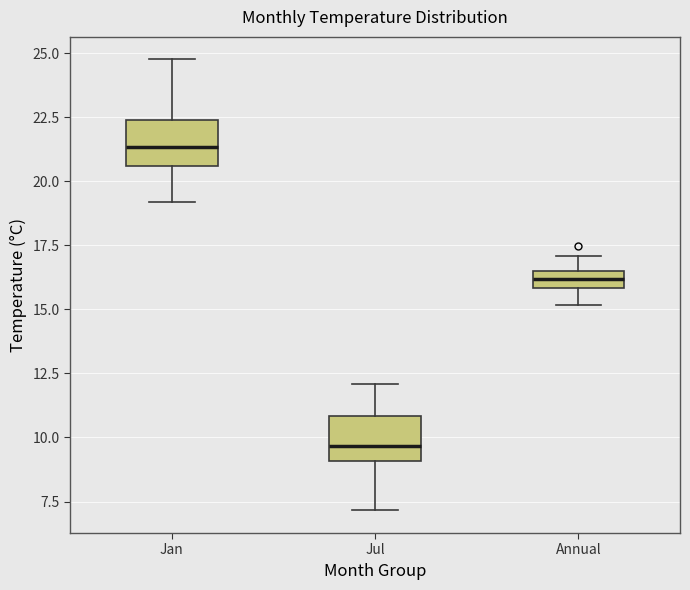

Where does the median line of the box for Jan sit on the y-axis? The values are not printed on the chart, so give them approximately, as read against the axis.

21.5